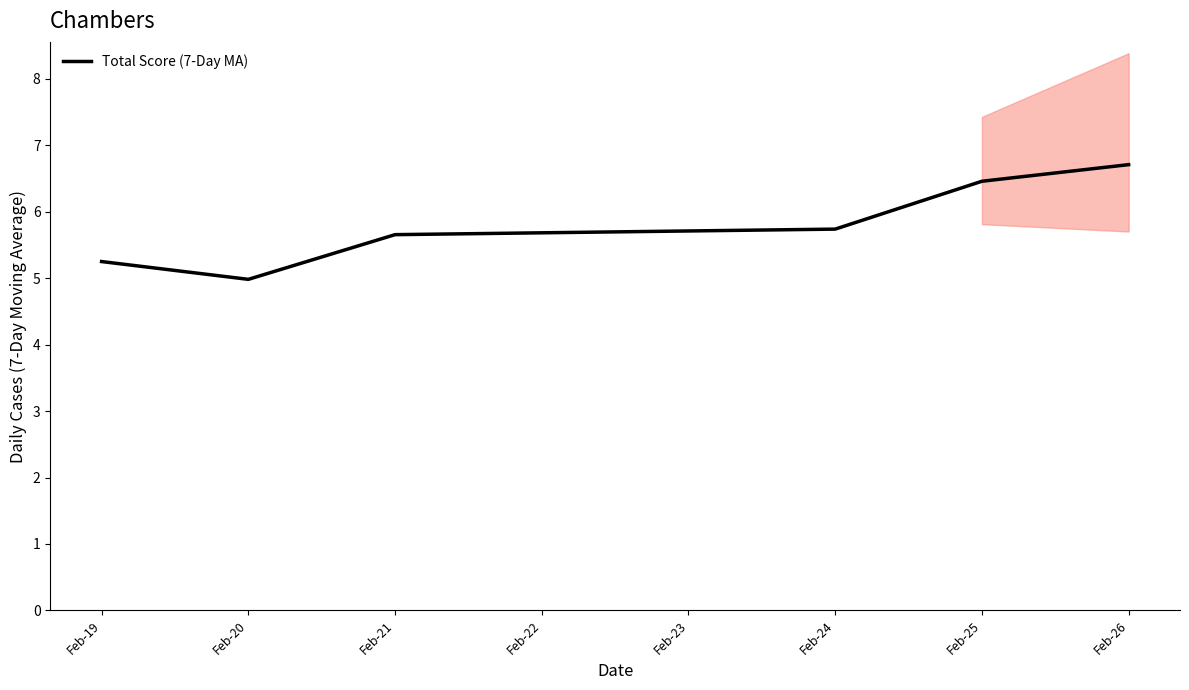

True or false: the data shows 5.0 at Feb-20.

True